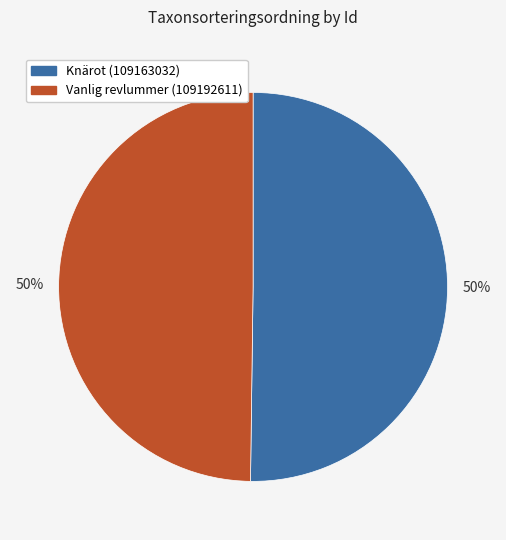

How many slices are in this pie chart?

2